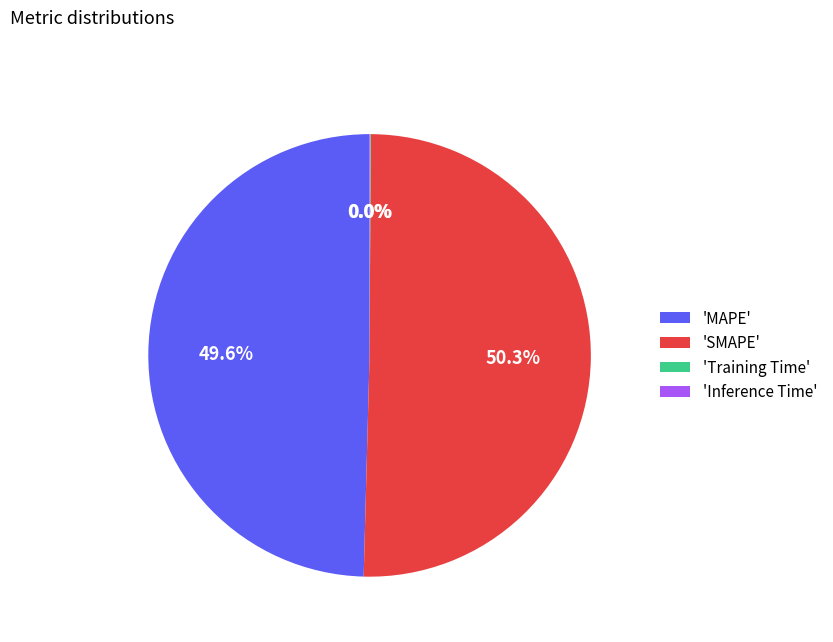

What is the majority slice?

'SMAPE'